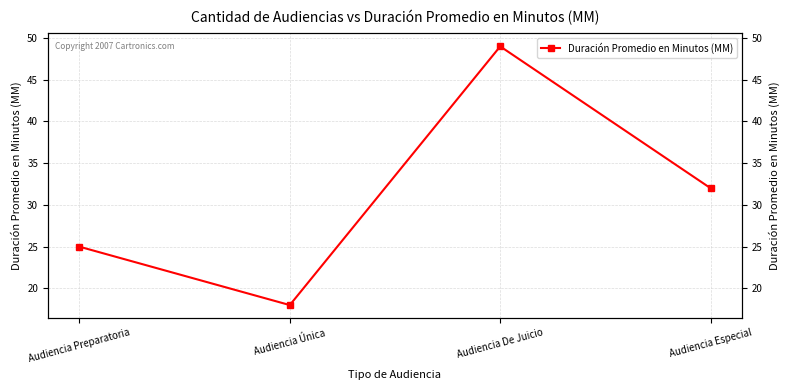

Which label corresponds to the smallest value in the chart?

Audiencia Única